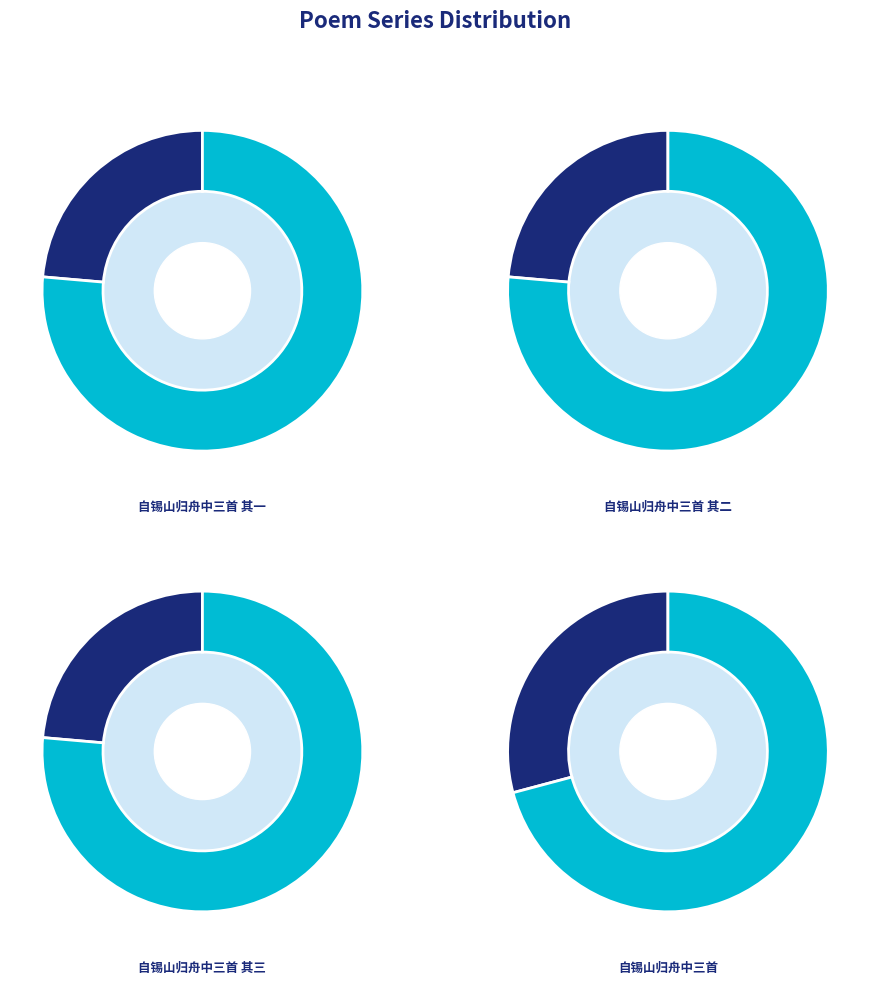

Does 自锡山归舟中三首 其一 represent more than half of the total?

No